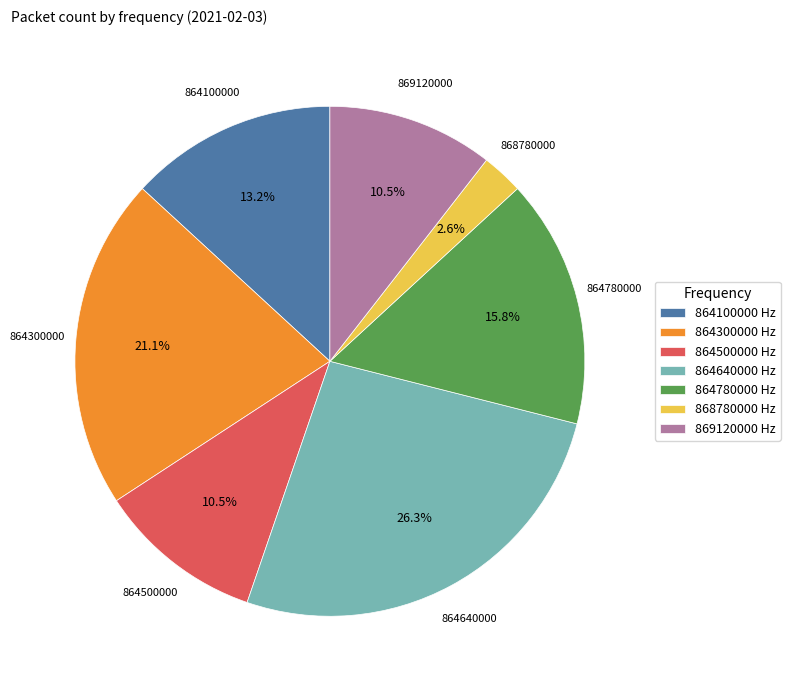

To the nearest percent, what percentage of the pie is 864300000?

21%